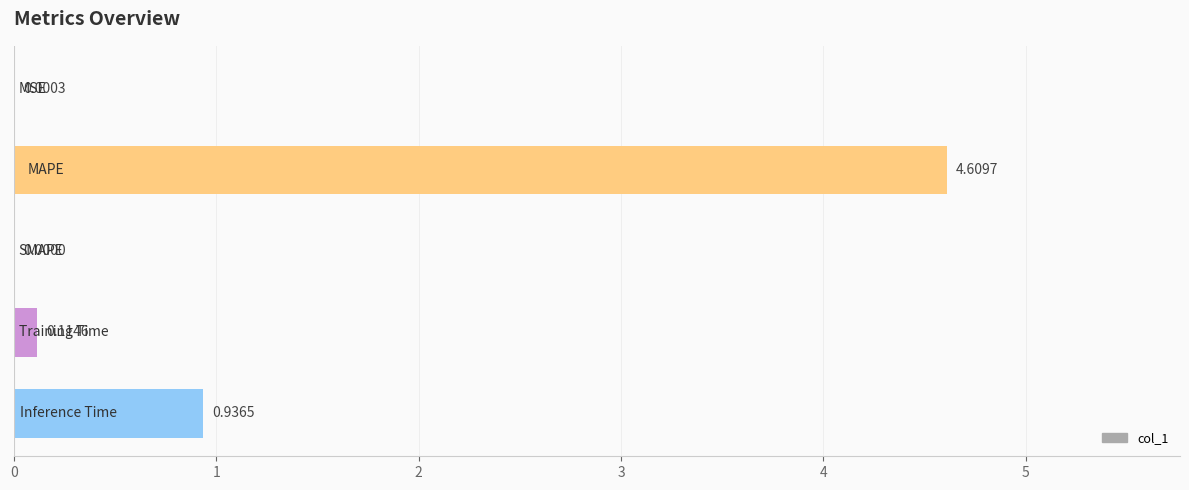

What is the sum of all values?

5.7